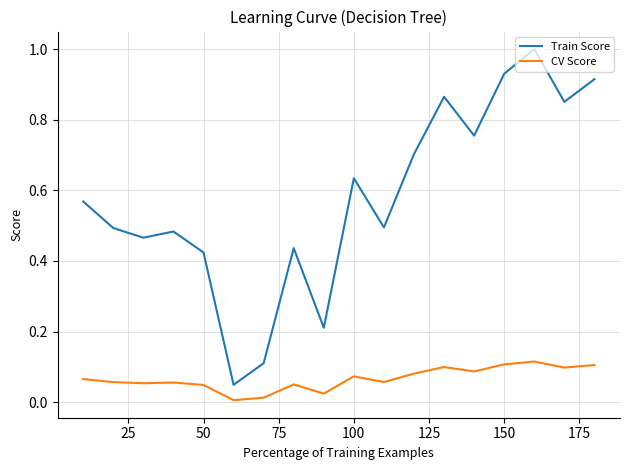

Which series has the largest range (max minus min)?

Train Score